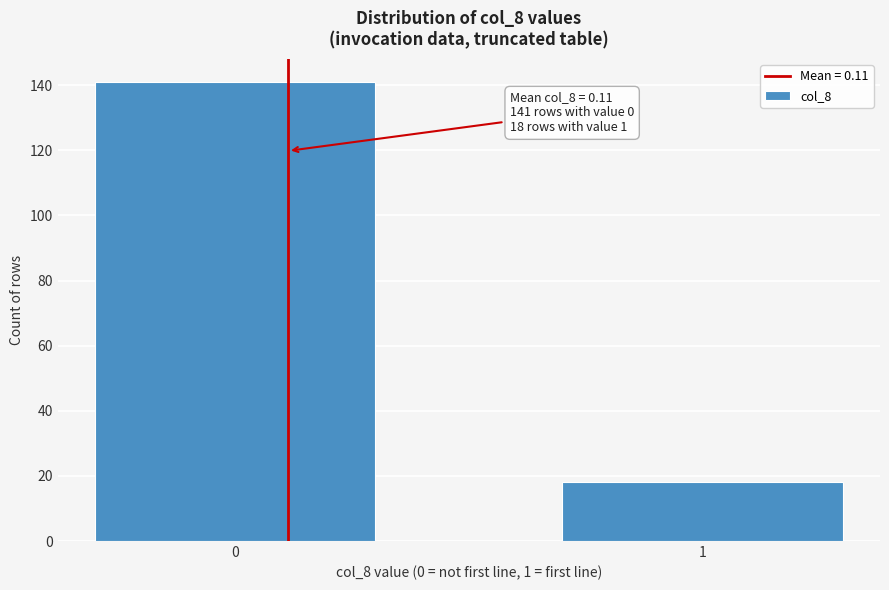

Reading left to right, extract all data points from this chart.

141	18